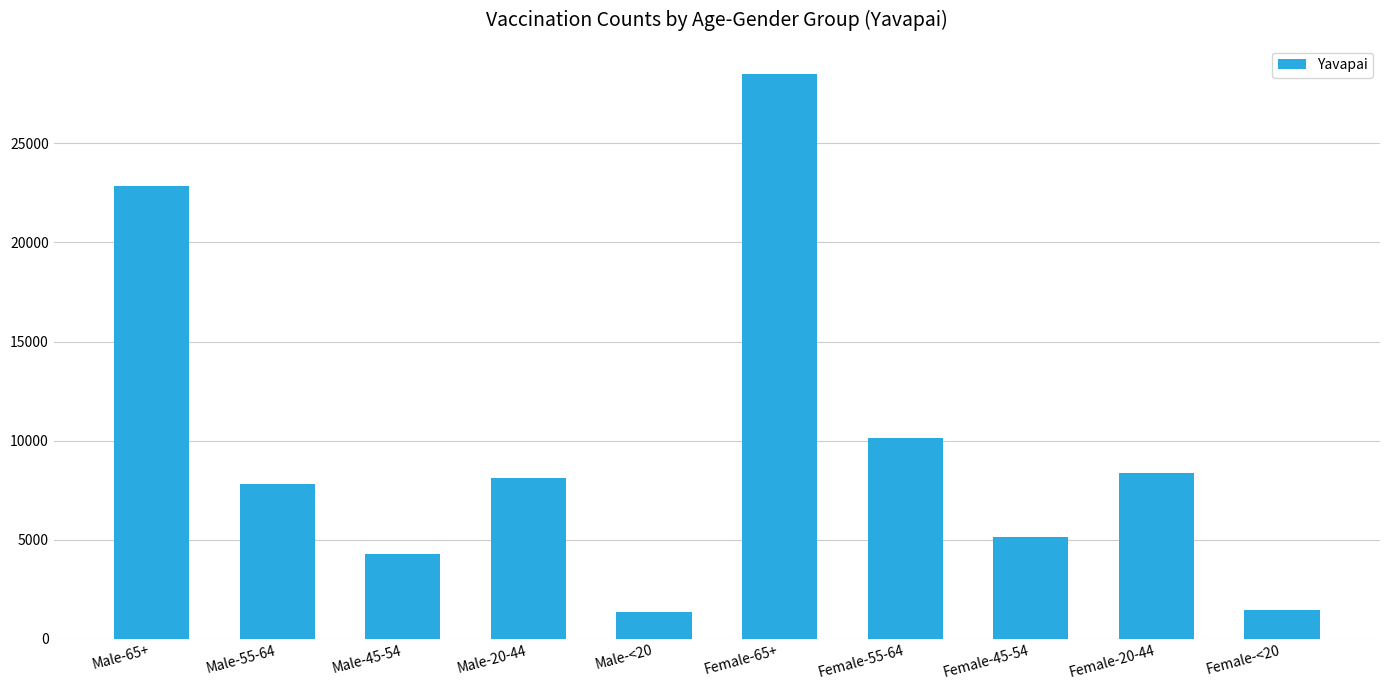

What is the sum of the values at Female-65+ and Female-<20?

29963